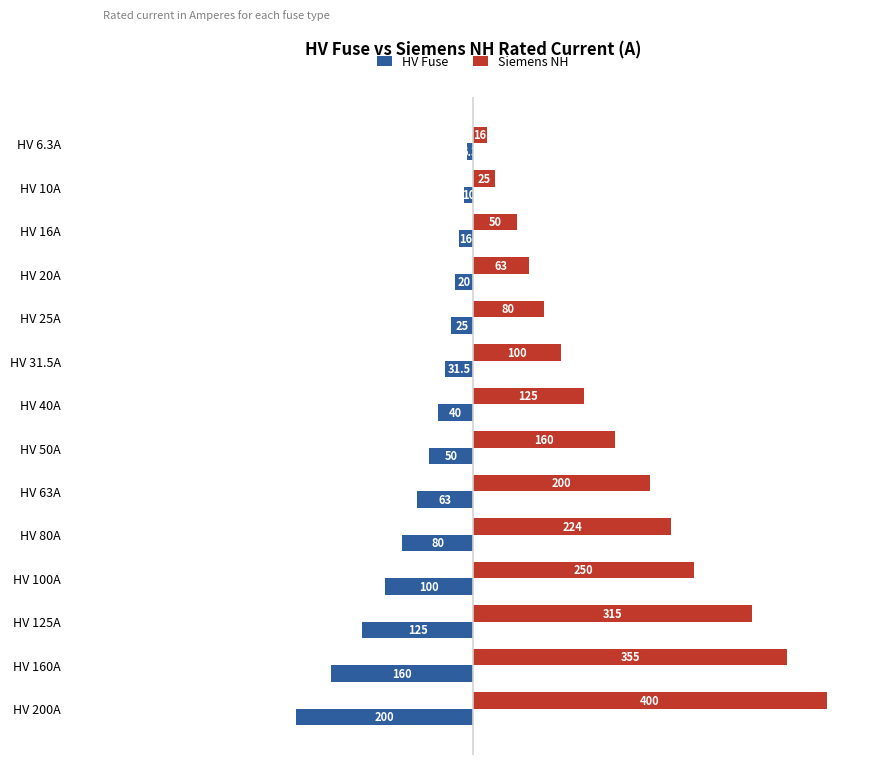

What is the difference between the maximum and minimum values in the Siemens NH series?

384.0